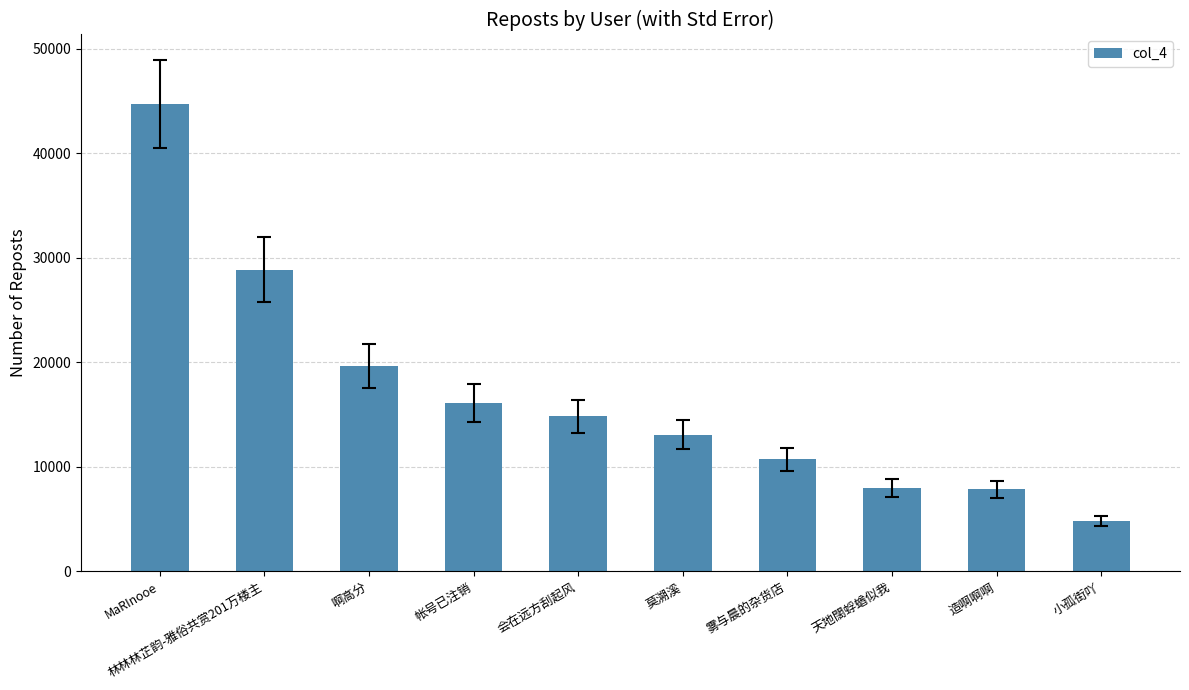

Approximately how many times larger is the value at 造啊啊啊 compared to 啊高分?

0.4